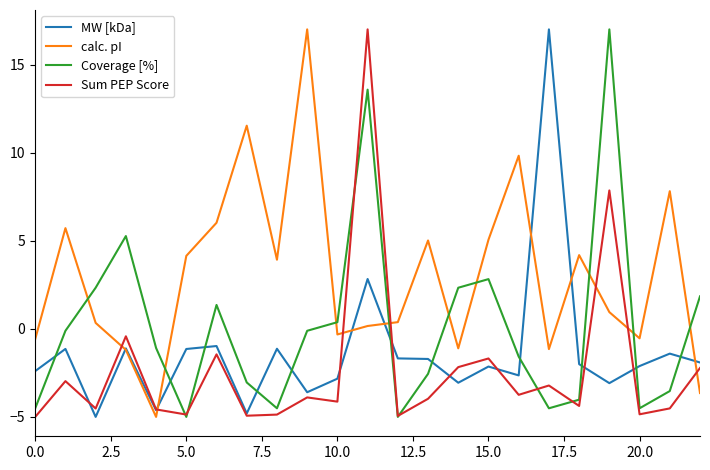

What is the minimum value shown in the chart?

-5.0